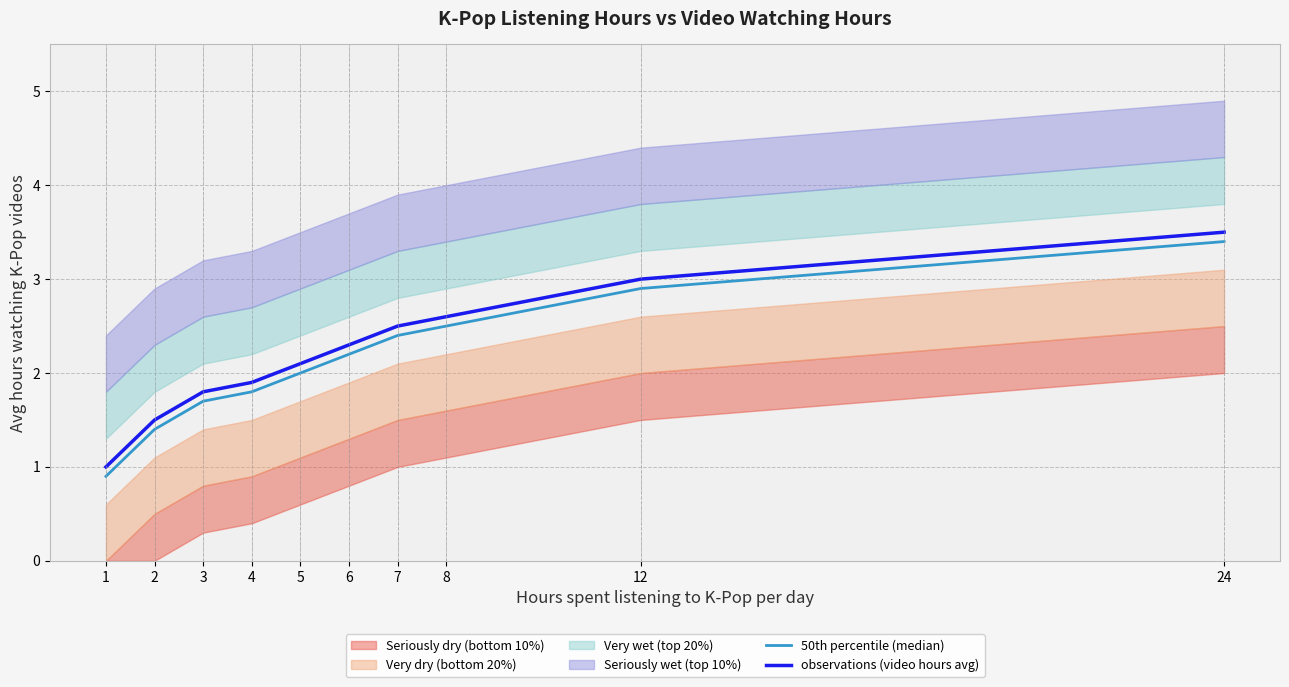

Reading left to right, transcribe all the data shown in this chart.

50th percentile (median): 1=0.9	2=1.4	3=1.7	4=1.8	5=2.0	6=2.2	7=2.4	8=2.5	12=2.9	24=3.4
observations (video hours avg): 1=1.0	2=1.5	3=1.8	4=1.9	5=2.1	6=2.3	7=2.5	8=2.6	12=3.0	24=3.5